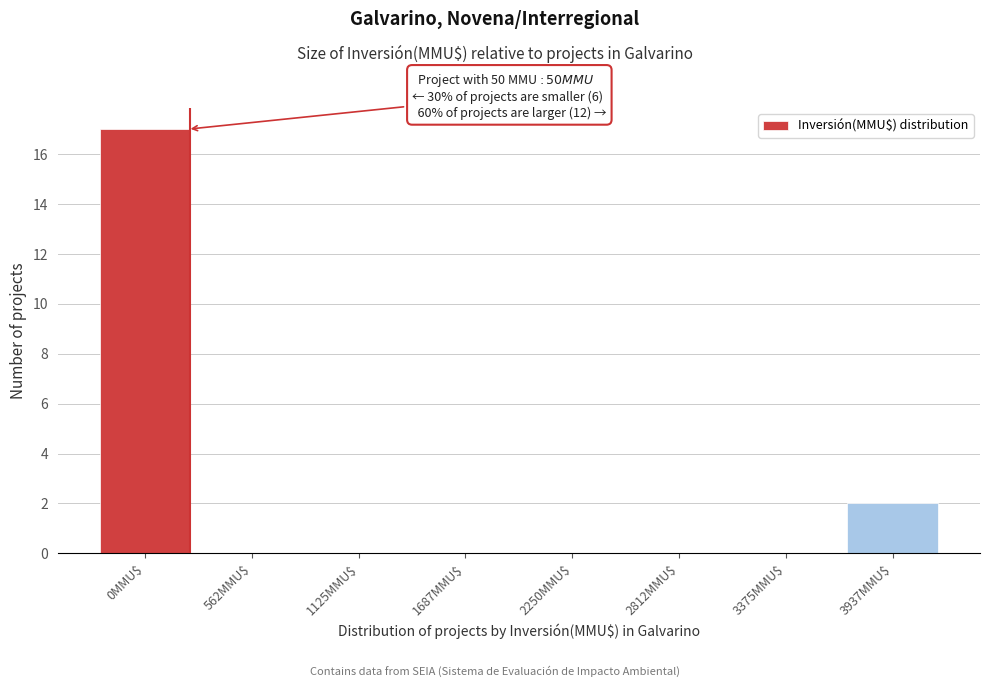

Is it true that the value at 2812MMU$ is 0?

True